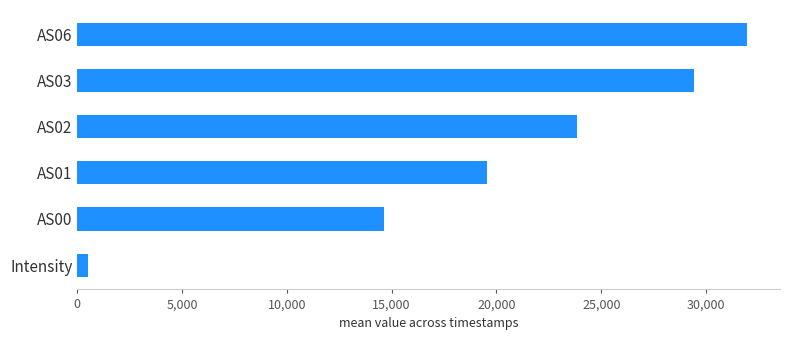

What is the average value?

19984.4